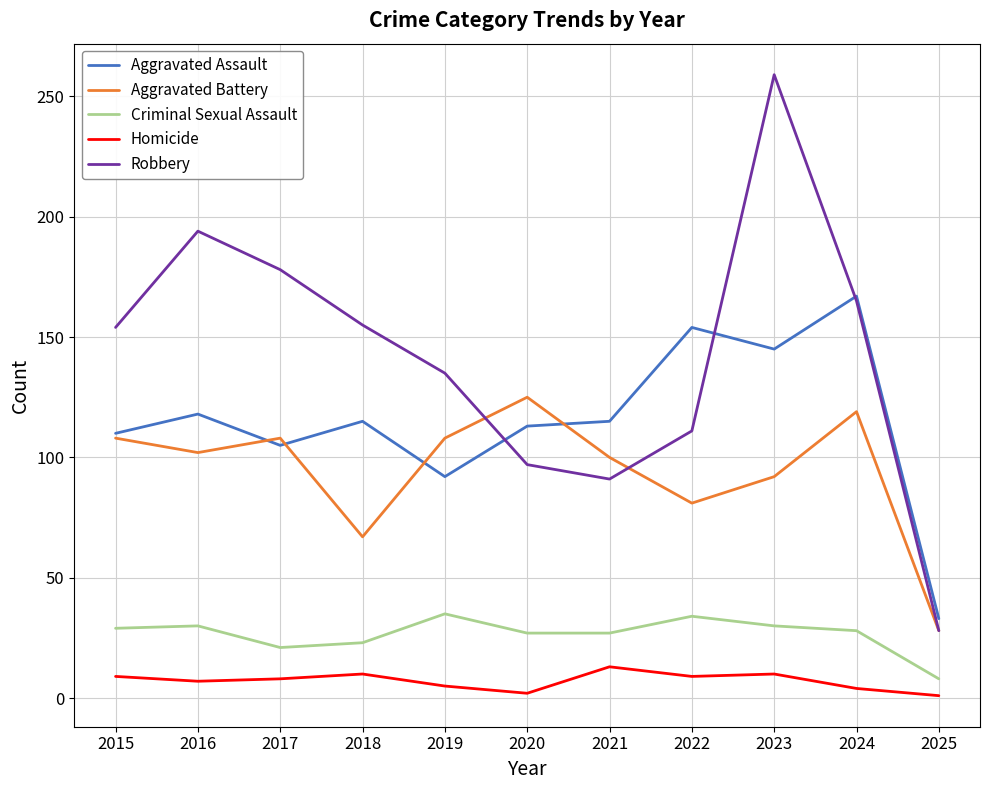

Rank the series at 2022 from lowest to highest value.

Homicide, Criminal Sexual Assault, Aggravated Battery, Robbery, Aggravated Assault